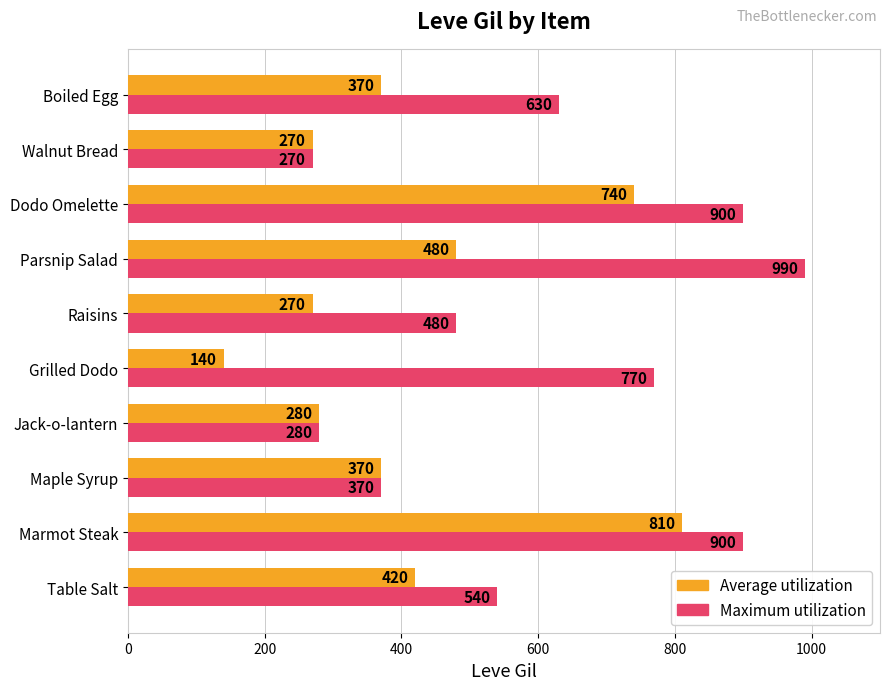

How many Maximum utilization values are between 370 and 900?

7